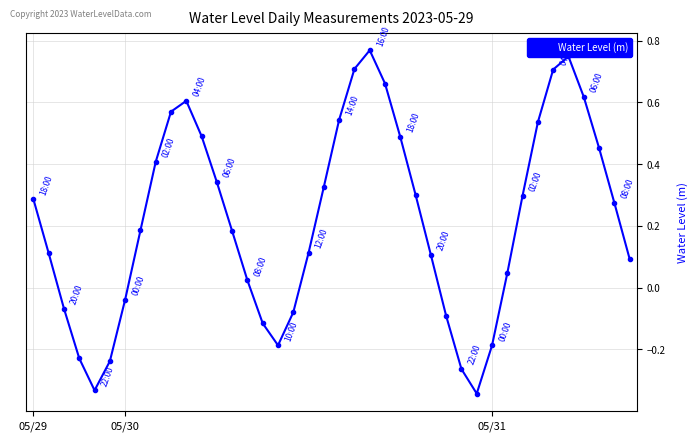

True or false: there are more than 0 points higher than both neighbors.

True